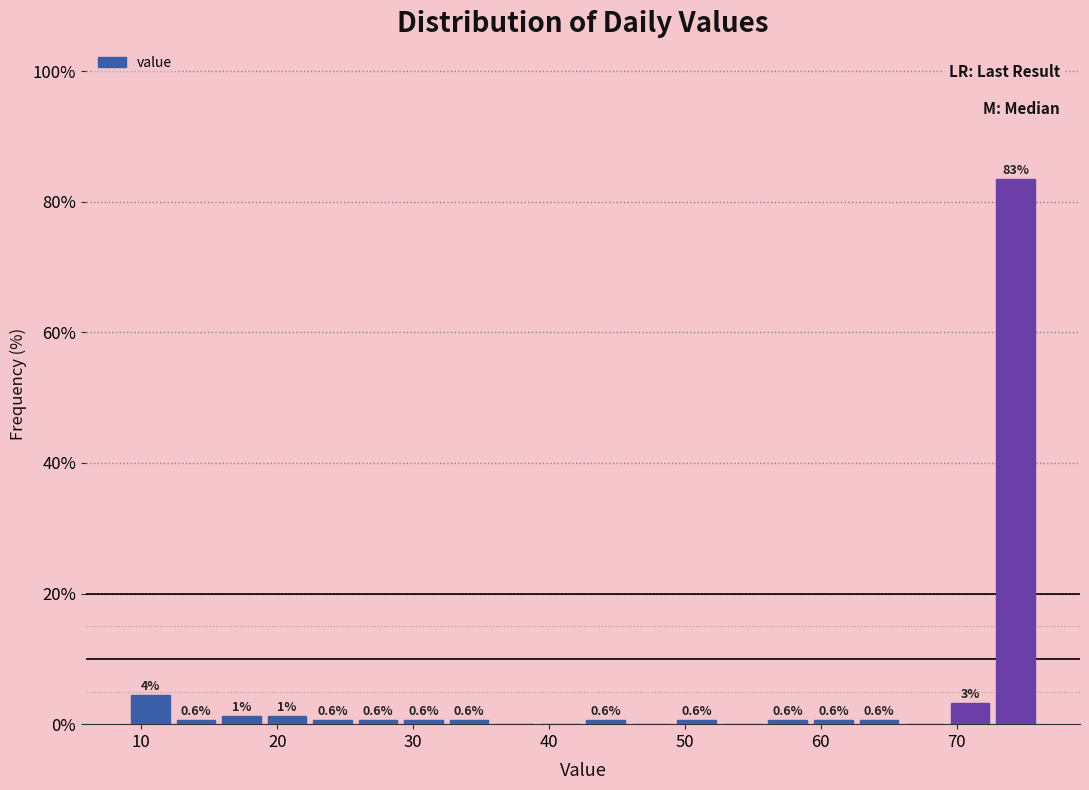

Around what value on the x-axis is the tallest bar? Give the approximate position of its centre, as read against the axis.

74